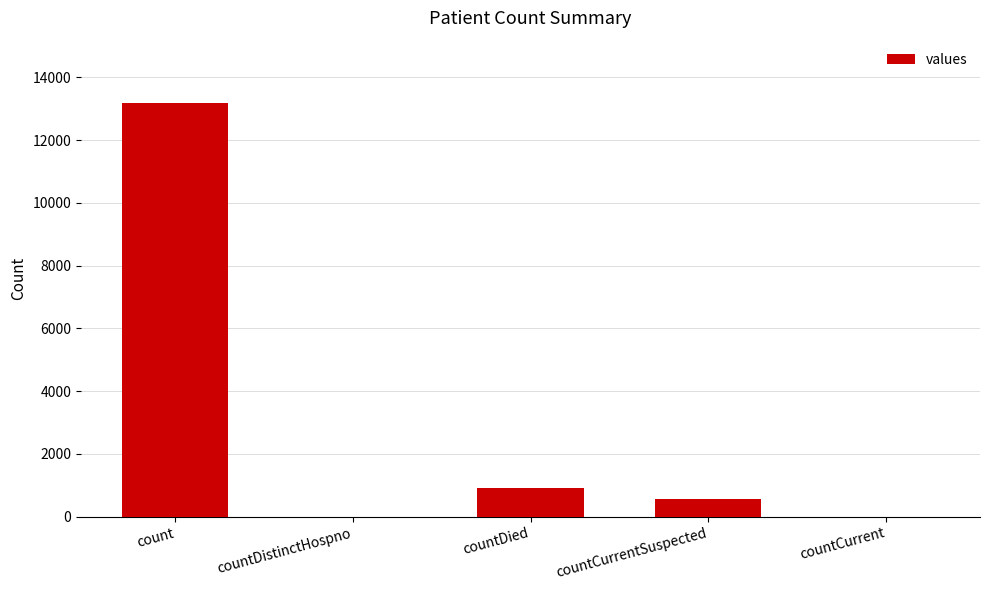

Reading left to right, list all the values displayed in this chart.

count=13191	countDistinctHospno=0	countDied=923	countCurrentSuspected=574	countCurrent=0